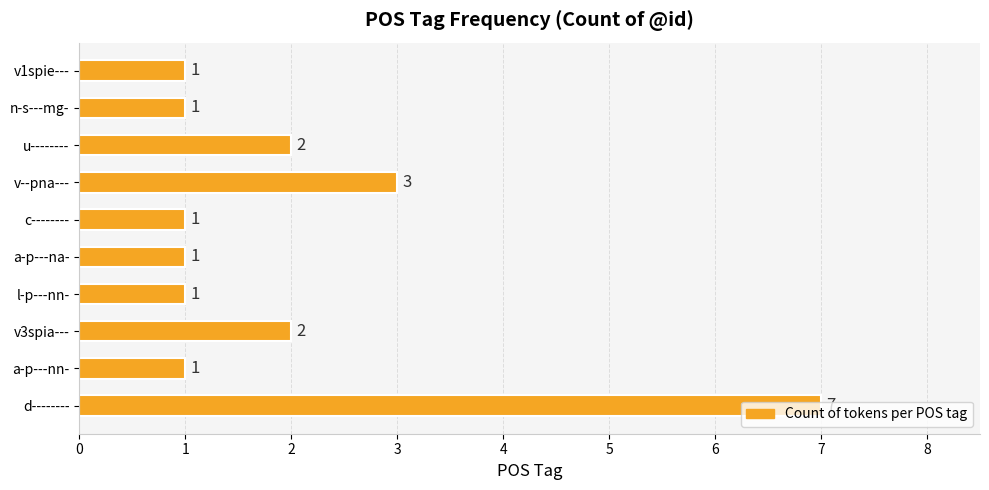

Which label corresponds to the largest value in the chart?

d--------